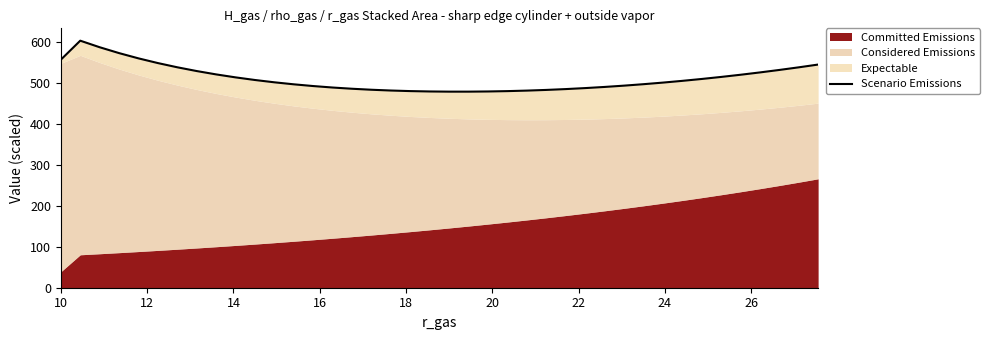

How many interior local peaks (higher than both neighbors) does the data have?

1